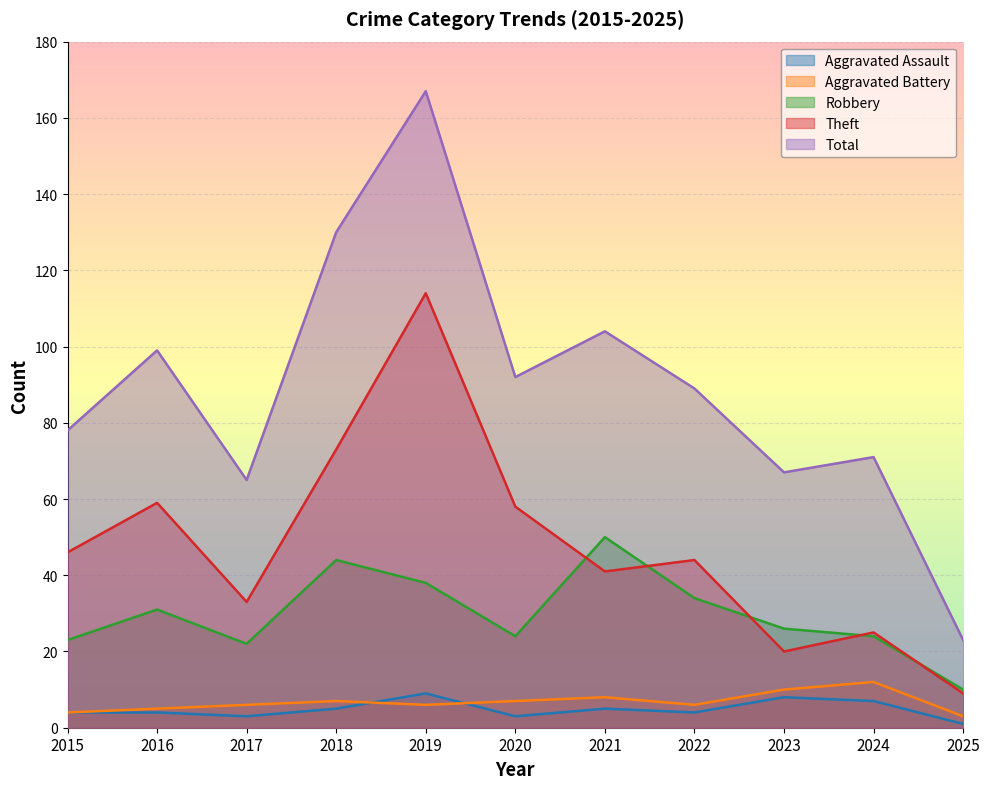

True or false: Robbery and Aggravated Battery cross at least once.

False